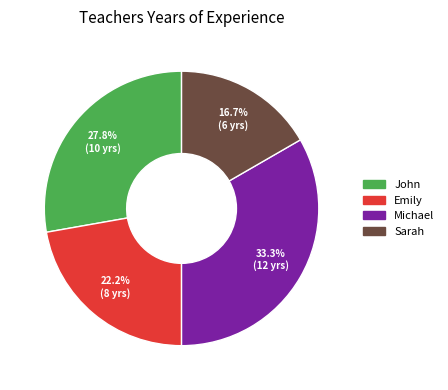

Is it true that Sarah is 17% of the pie?

True